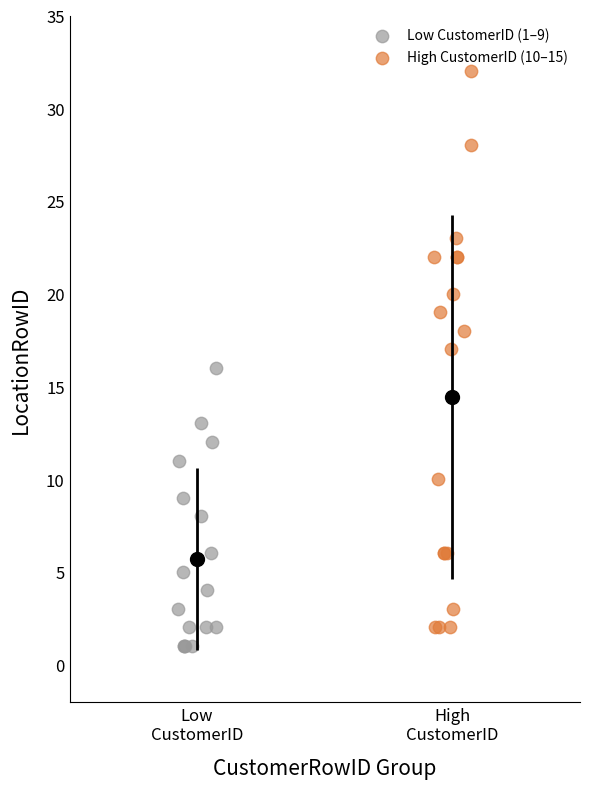

Which series reaches the minimum Y coordinate?

Low CustomerID (1–9)